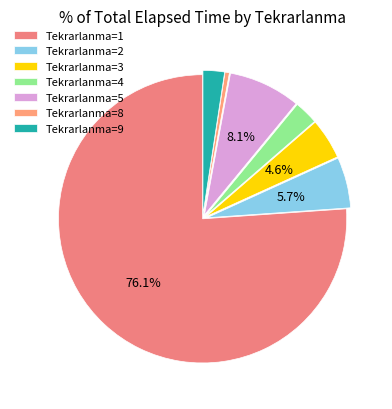

Does any single category account for the majority?

Yes